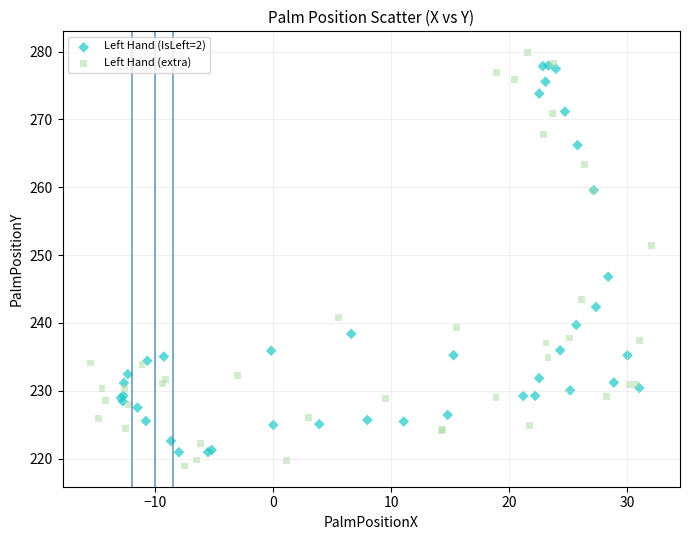

What are all the series names shown in the legend?

Left Hand (IsLeft=2), Left Hand (extra)